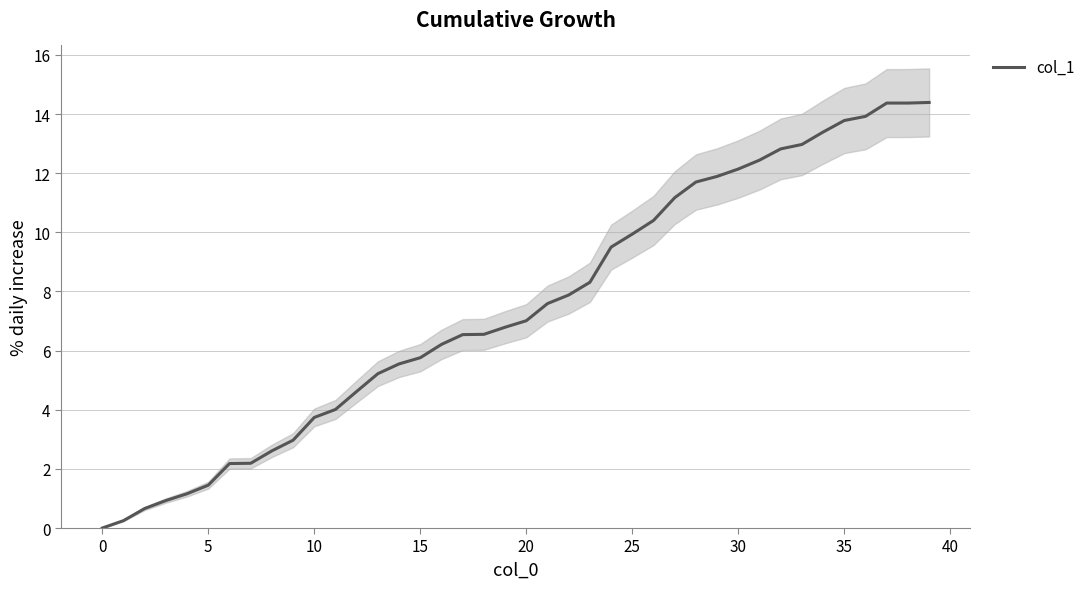

How many values are above zero?

39